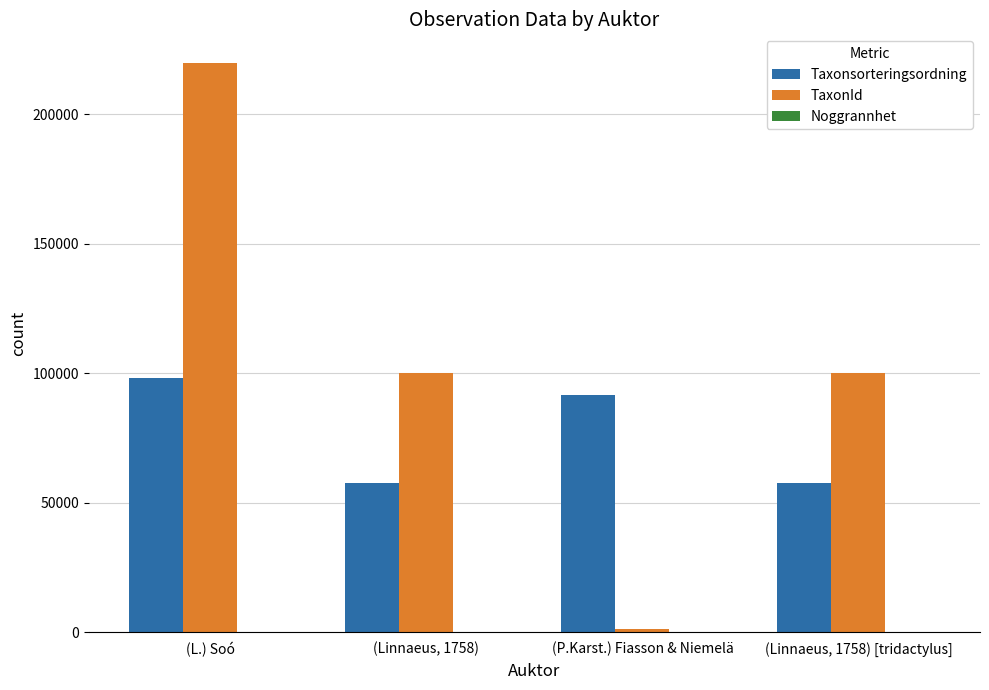

True or false: TaxonId has a value of 310247 at (L.) Soó.

False